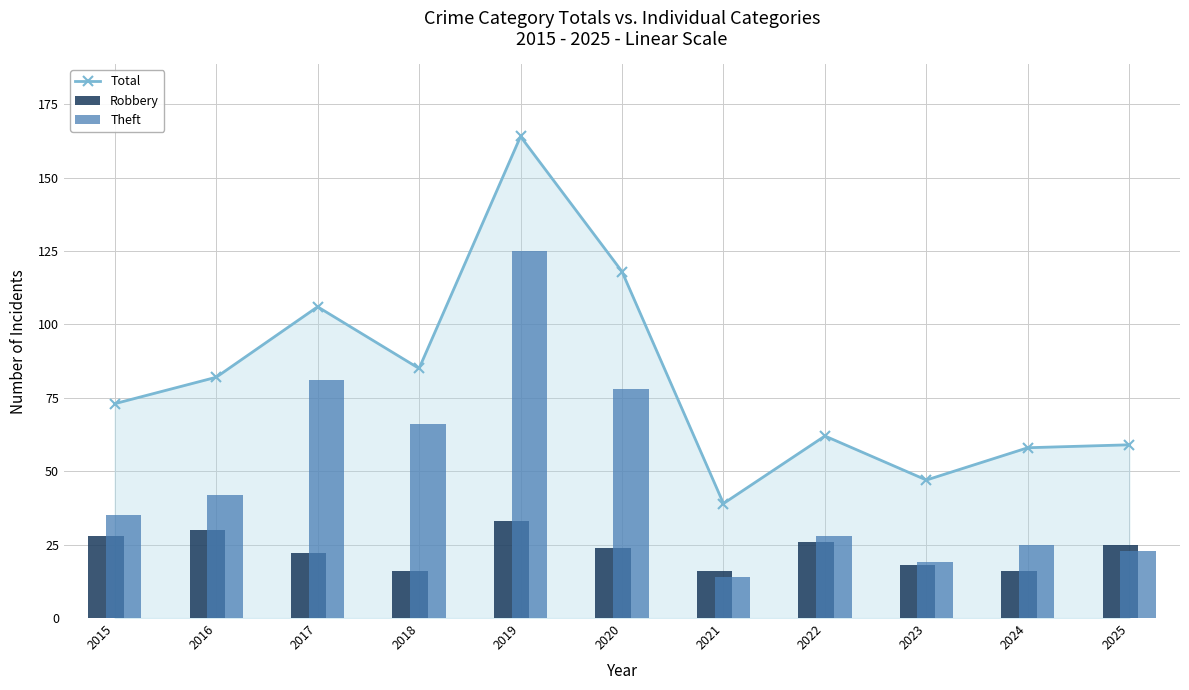

The Robbery series shows 39 at 2025. True or false?

False